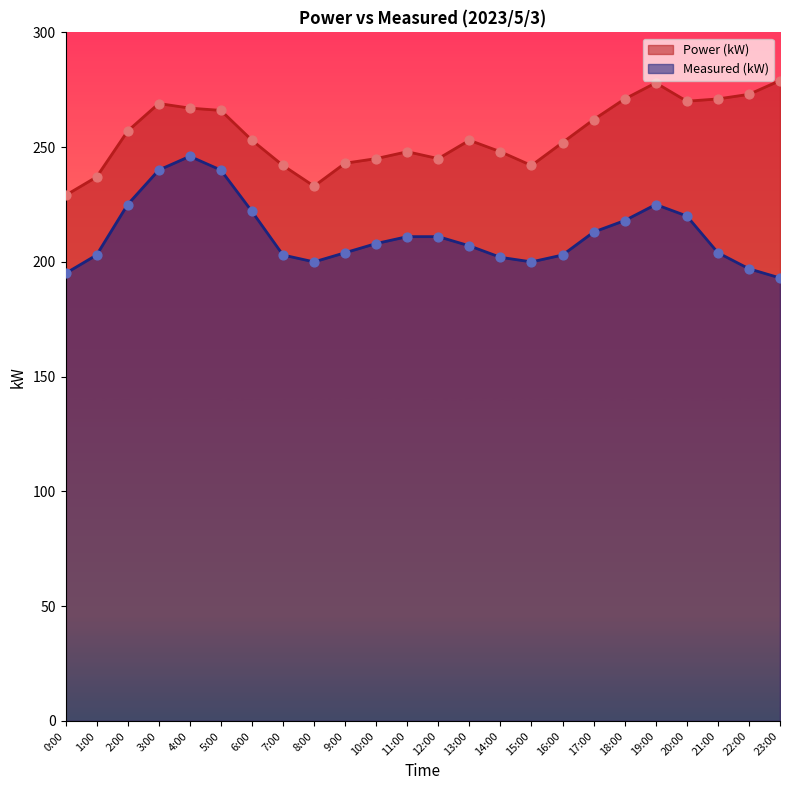

Which series reaches the minimum Y coordinate?

Measured (kW)